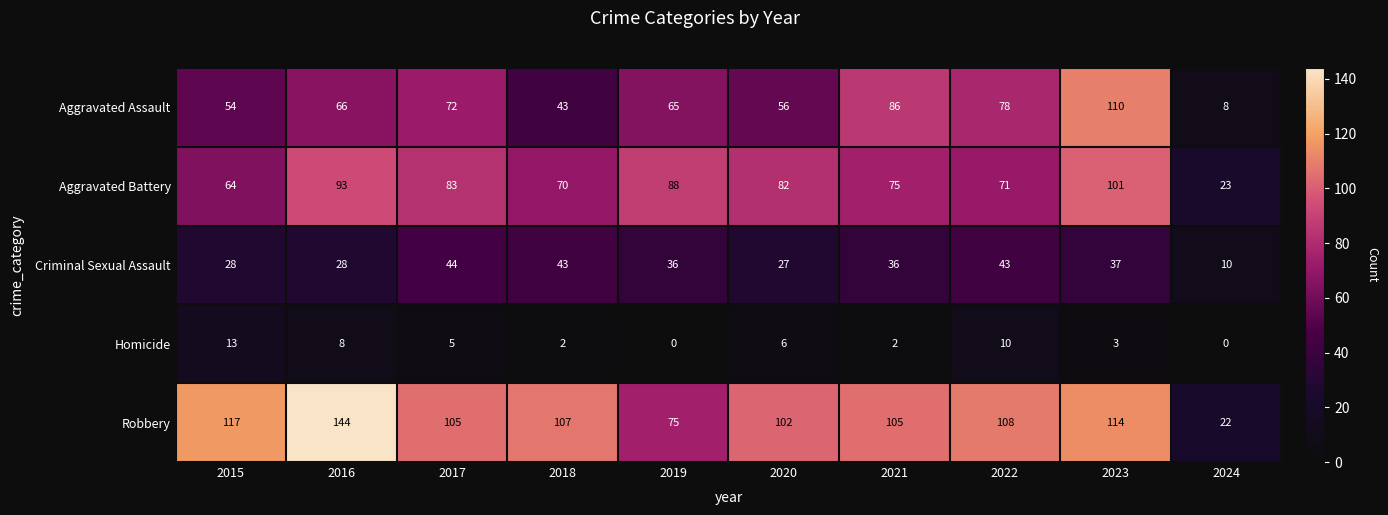

At which label does Homicide reach its peak?

2015